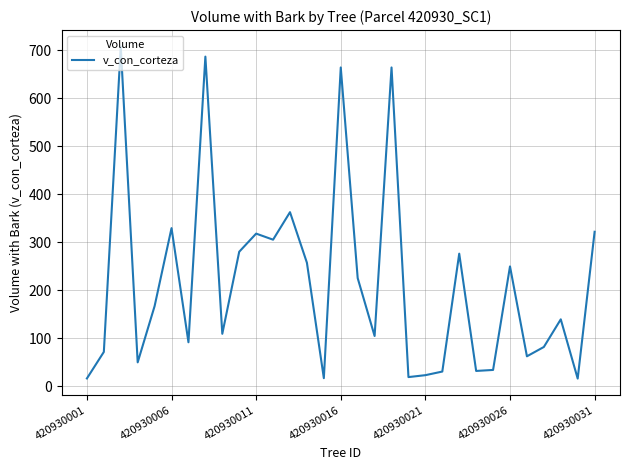

What is the difference between the maximum and minimum values?

691.5